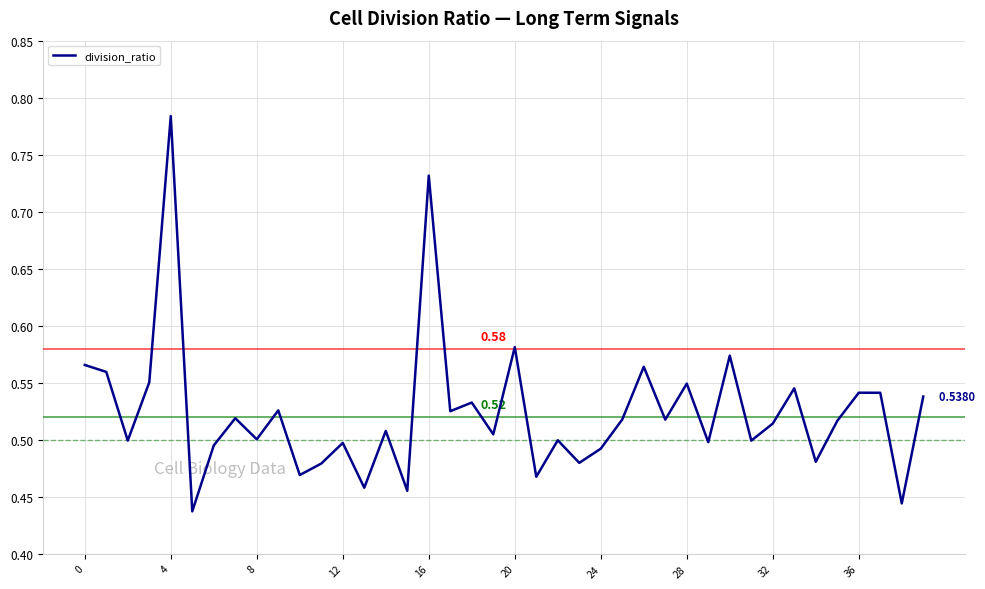

How many points are lower than both their immediate neighbors (excluding endpoints)?

15